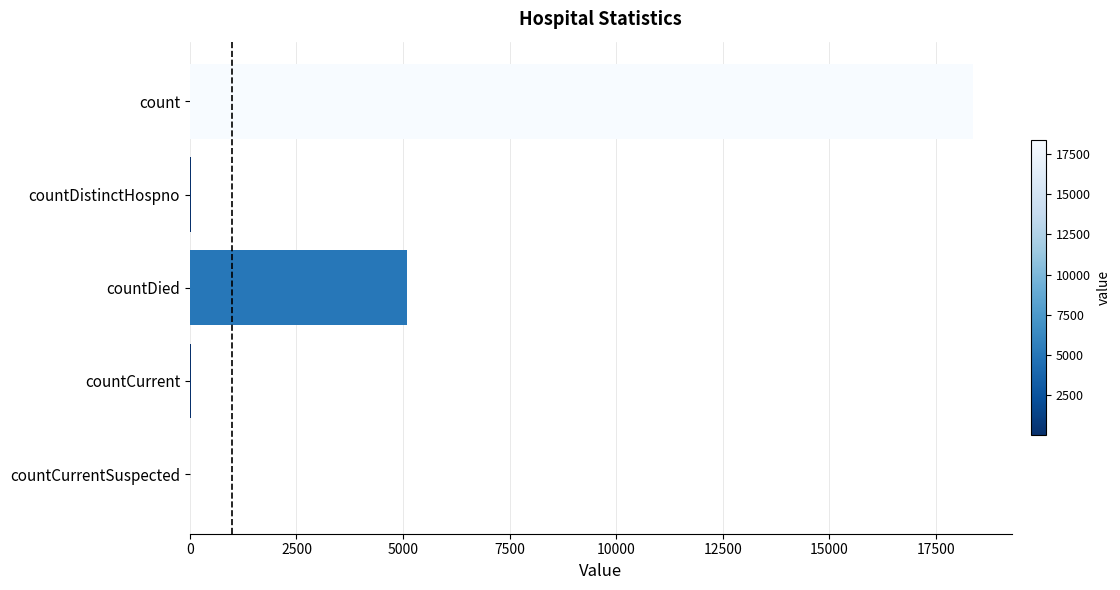

What is the sum of all values?

23500